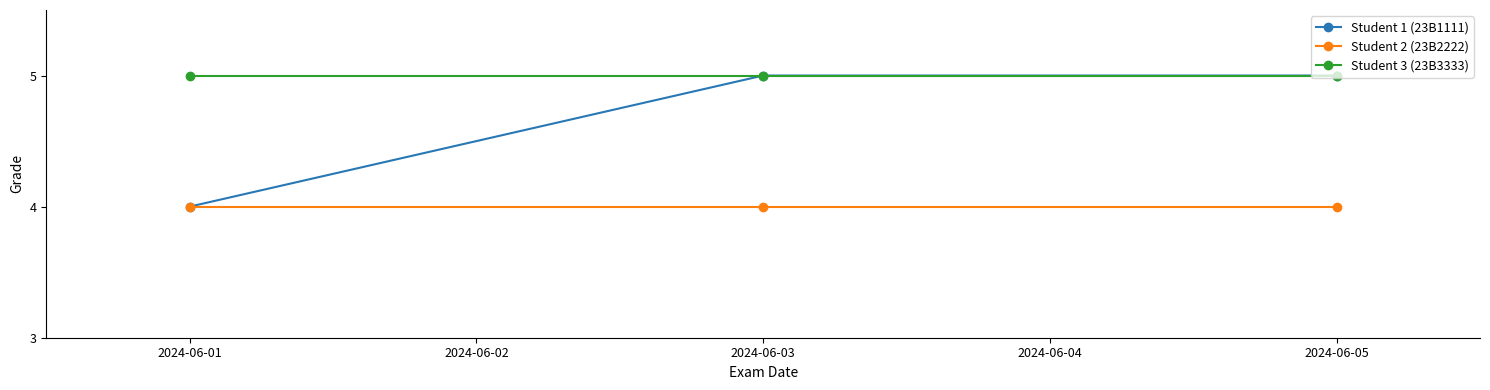

List the series in order of their overall mean, lowest first.

Student 2 (23B2222), Student 1 (23B1111), Student 3 (23B3333)